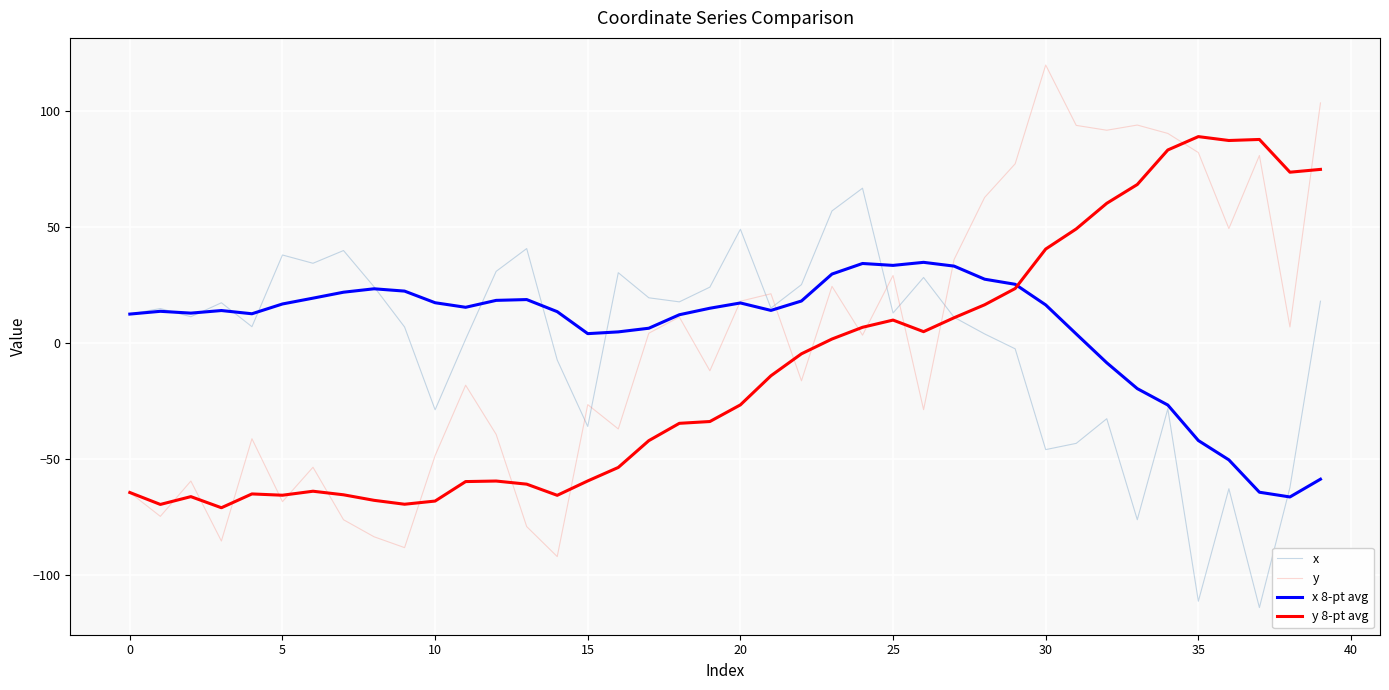

Count the number of data series in this chart.

4